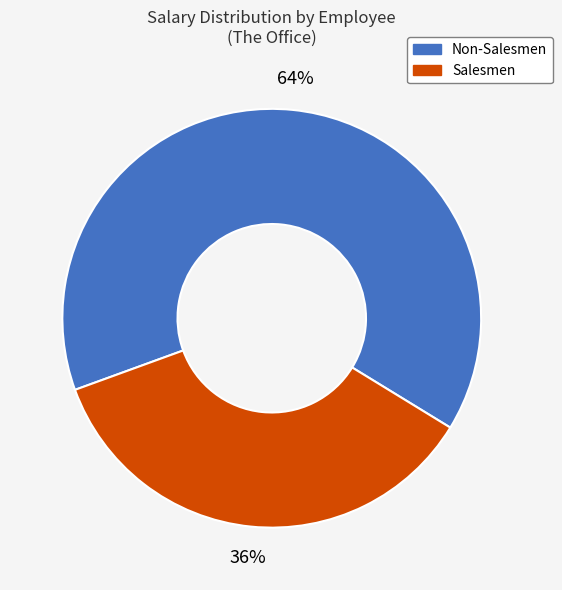

Approximately how many times larger is the value at Salesmen compared to Non-Salesmen?

0.6